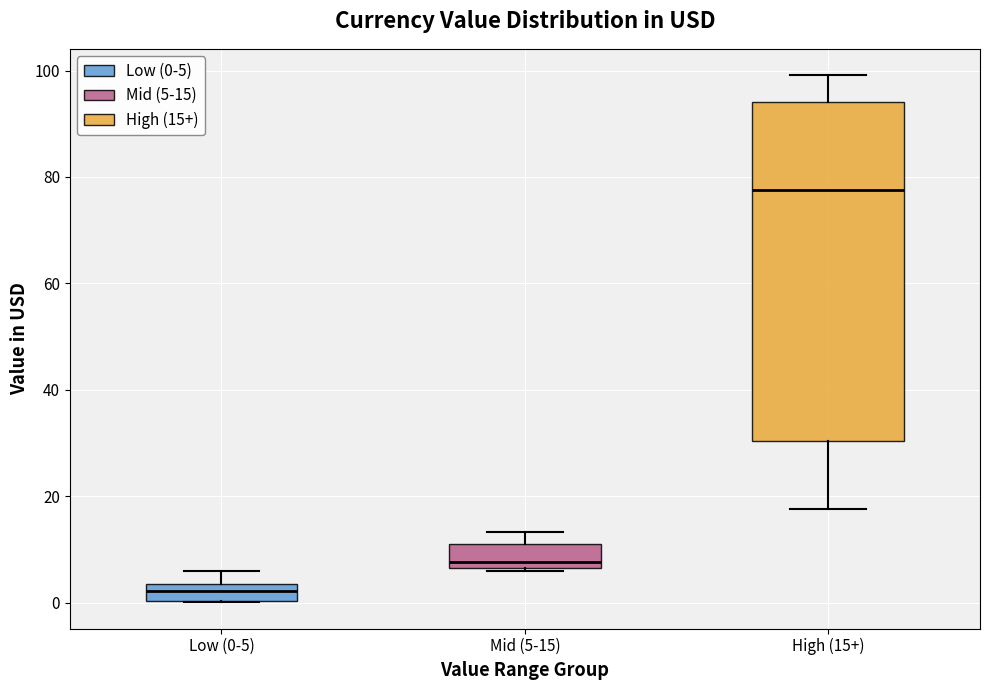

Reading left to right, transcribe this box plot: for each box, give where its median line is, the range the box spans, and where its two whiskers end, as read against the y-axis. The values are not printed on the chart, so give them approximately, as read against the axis.

Low (0-5): median 2, box 0 to 4, whiskers 0 to 6
Mid (5-15): median 8, box 6 to 12, whiskers 6 to 14
High (15+): median 78, box 30 to 94, whiskers 18 to 100